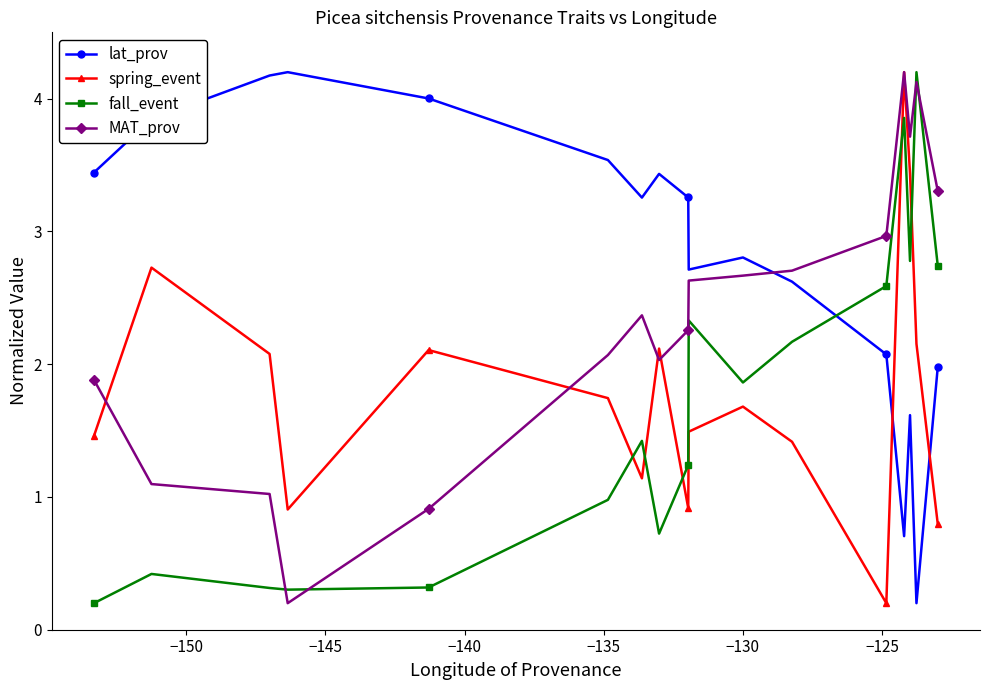

Is this an area chart (filled region under the line)?

No